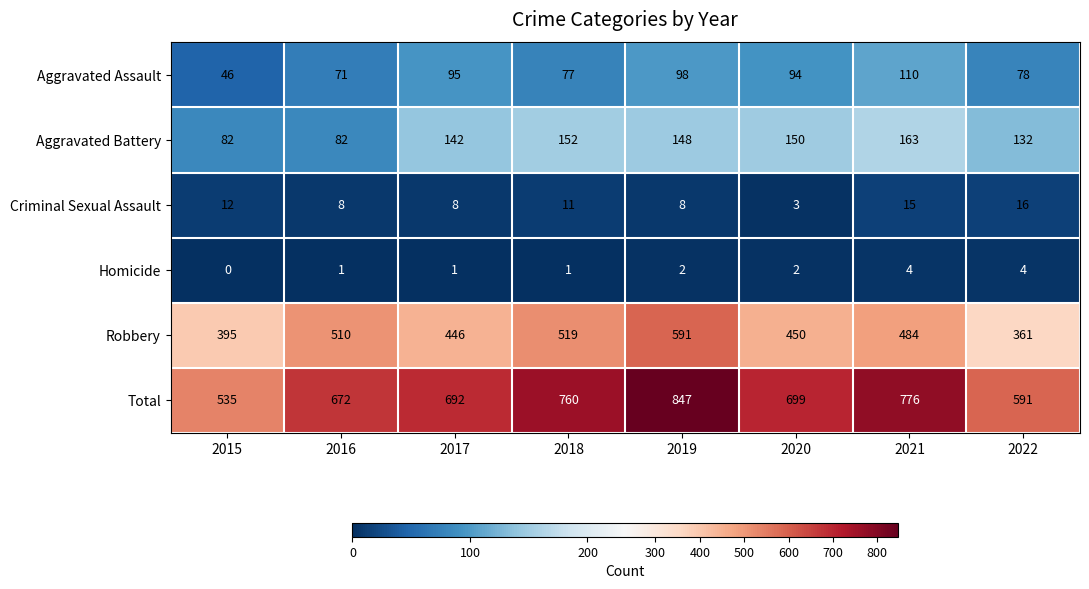

At how many categories does at least one series exceed 252?

8